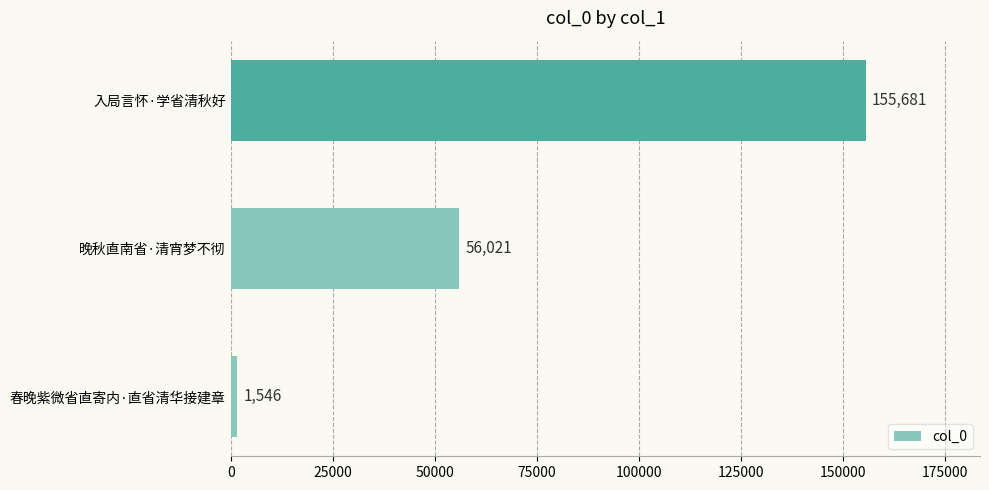

What is the difference between the second highest and minimum values?

54475